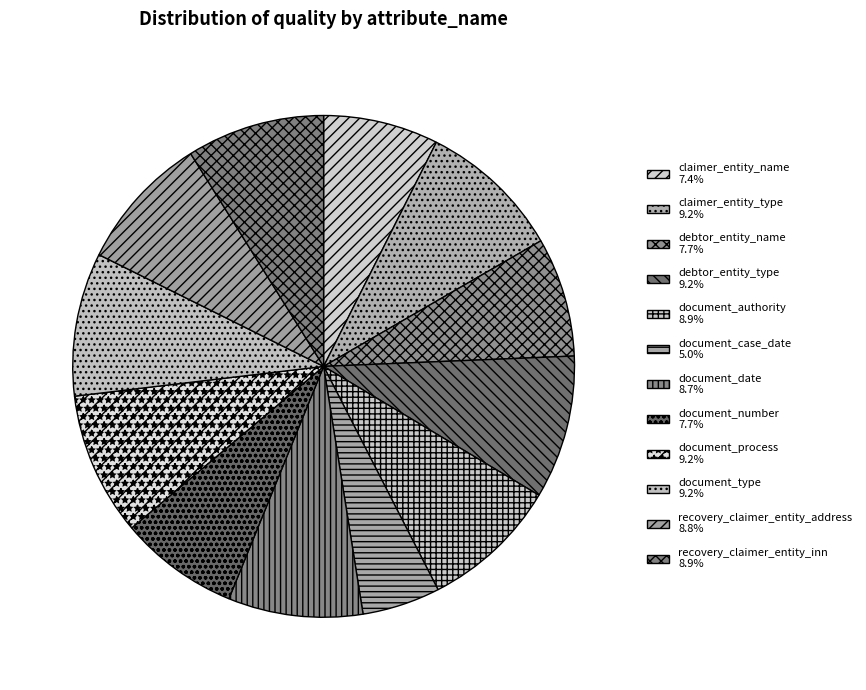

The document_authority slice represents 9% of the pie. True or false?

True